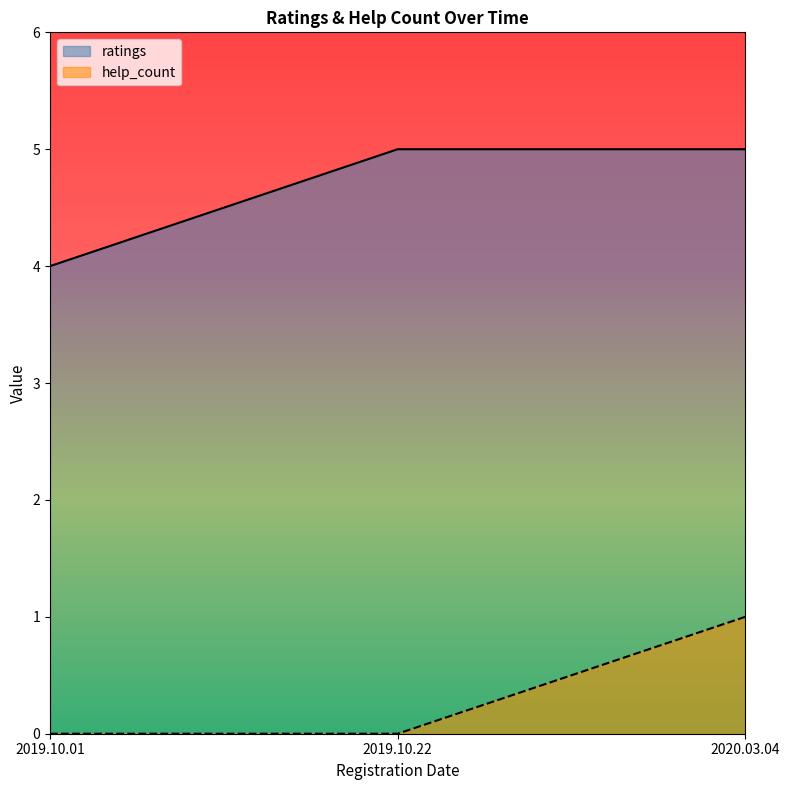

Reading right to left, extract all data points from this chart.

ratings: 2020.03.04=5	2019.10.22=5	2019.10.01=4
help_count: 2020.03.04=1	2019.10.22=0	2019.10.01=0